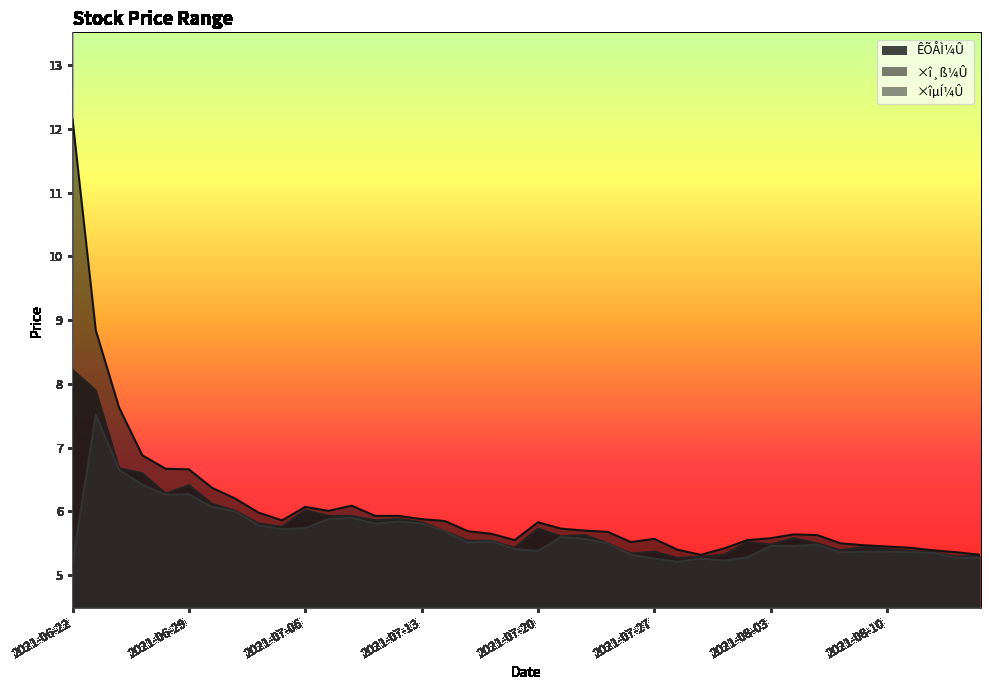

Reading left to right, list all the values displayed in this chart.

ÊÕÅÌ¼Û: 2021-06-22=8.2	2021-06-23=7.9	2021-06-24=6.7	2021-06-25=6.6	2021-06-28=6.3	2021-06-29=6.4	2021-06-30=6.1	2021-07-01=6.0	2021-07-02=5.8	2021-07-05=5.8	2021-07-06=6.0	2021-07-07=5.9	2021-07-08=5.9	2021-07-09=5.9	2021-07-12=5.9	2021-07-13=5.8	2021-07-14=5.7	2021-07-15=5.5	2021-07-16=5.5	2021-07-19=5.4	2021-07-20=5.7	2021-07-21=5.6	2021-07-22=5.6	2021-07-23=5.5	2021-07-26=5.3	2021-07-27=5.4	2021-07-28=5.3	2021-07-29=5.3	2021-07-30=5.3	2021-08-02=5.5	2021-08-03=5.5	2021-08-04=5.6	2021-08-05=5.5	2021-08-06=5.4	2021-08-09=5.4	2021-08-10=5.4	2021-08-11=5.4	2021-08-12=5.4	2021-08-13=5.3	2021-08-16=5.3
×î¸ß¼Û: 2021-06-22=12.2	2021-06-23=8.8	2021-06-24=7.6	2021-06-25=6.9	2021-06-28=6.7	2021-06-29=6.7	2021-06-30=6.4	2021-07-01=6.2	2021-07-02=6.0	2021-07-05=5.9	2021-07-06=6.1	2021-07-07=6.0	2021-07-08=6.1	2021-07-09=5.9	2021-07-12=5.9	2021-07-13=5.9	2021-07-14=5.8	2021-07-15=5.7	2021-07-16=5.7	2021-07-19=5.5	2021-07-20=5.8	2021-07-21=5.7	2021-07-22=5.7	2021-07-23=5.7	2021-07-26=5.5	2021-07-27=5.6	2021-07-28=5.4	2021-07-29=5.3	2021-07-30=5.4	2021-08-02=5.5	2021-08-03=5.6	2021-08-04=5.6	2021-08-05=5.6	2021-08-06=5.5	2021-08-09=5.5	2021-08-10=5.5	2021-08-11=5.4	2021-08-12=5.4	2021-08-13=5.4	2021-08-16=5.3
×îµÍ¼Û: 2021-06-22=5.2	2021-06-23=7.5	2021-06-24=6.7	2021-06-25=6.4	2021-06-28=6.3	2021-06-29=6.3	2021-06-30=6.1	2021-07-01=6.0	2021-07-02=5.8	2021-07-05=5.7	2021-07-06=5.7	2021-07-07=5.9	2021-07-08=5.9	2021-07-09=5.8	2021-07-12=5.8	2021-07-13=5.8	2021-07-14=5.7	2021-07-15=5.5	2021-07-16=5.5	2021-07-19=5.4	2021-07-20=5.4	2021-07-21=5.6	2021-07-22=5.6	2021-07-23=5.5	2021-07-26=5.3	2021-07-27=5.3	2021-07-28=5.2	2021-07-29=5.3	2021-07-30=5.2	2021-08-02=5.3	2021-08-03=5.5	2021-08-04=5.5	2021-08-05=5.5	2021-08-06=5.4	2021-08-09=5.4	2021-08-10=5.4	2021-08-11=5.4	2021-08-12=5.3	2021-08-13=5.3	2021-08-16=5.3